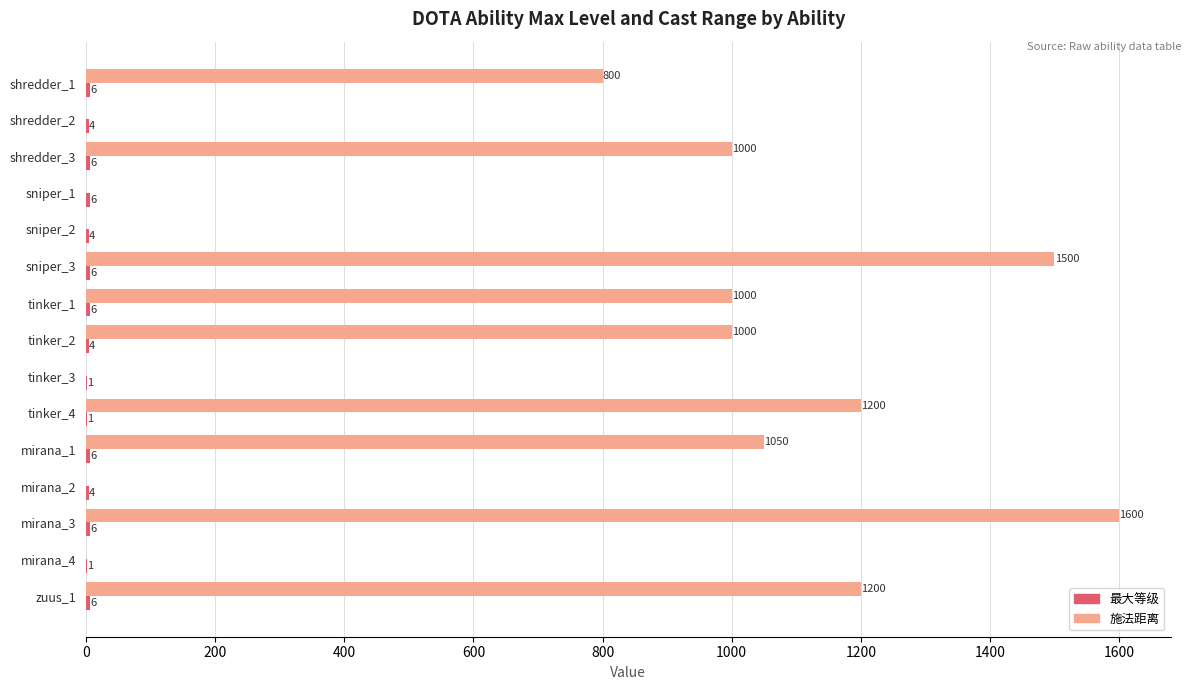

At which category is the sum across all series the highest?

mirana_3